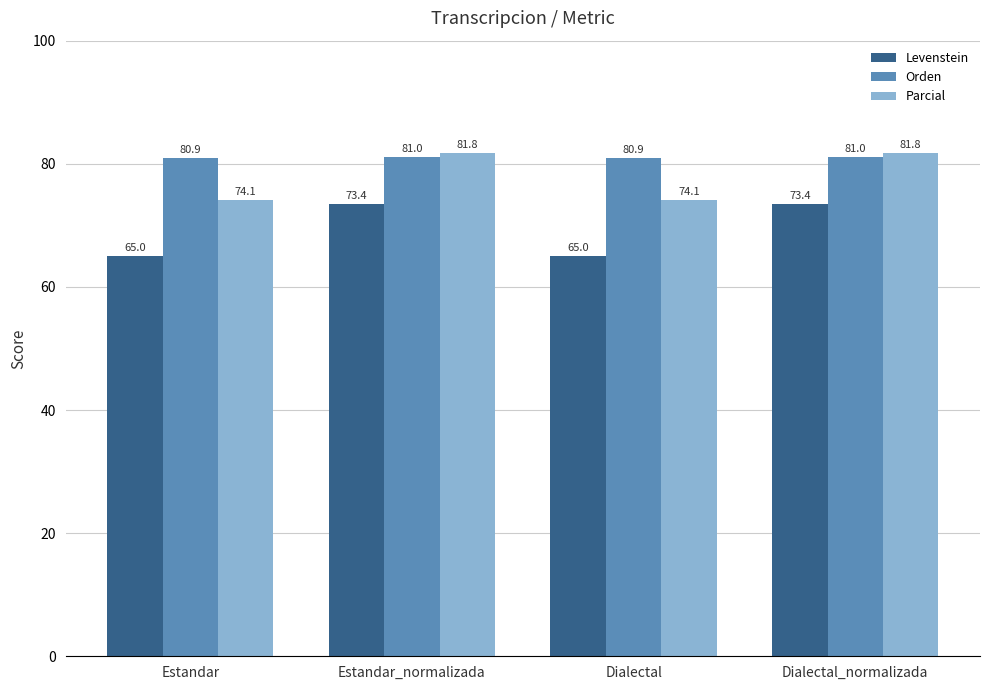

How many distinct data groups are displayed?

3